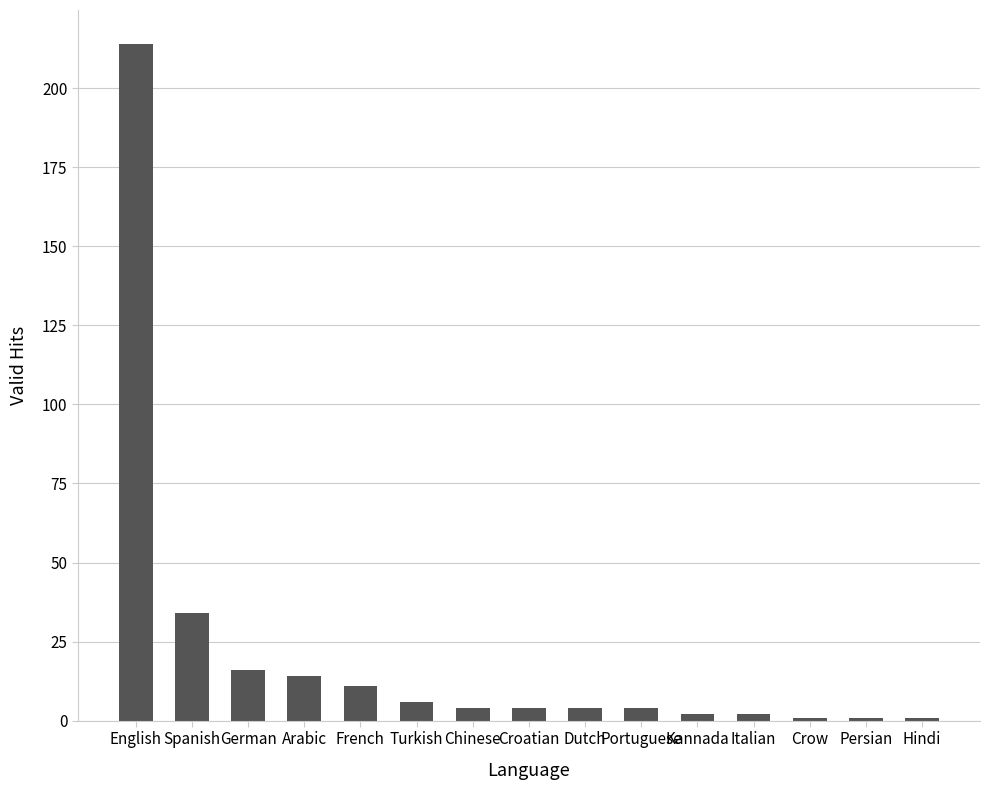

What is the minimum value shown in the chart?

1